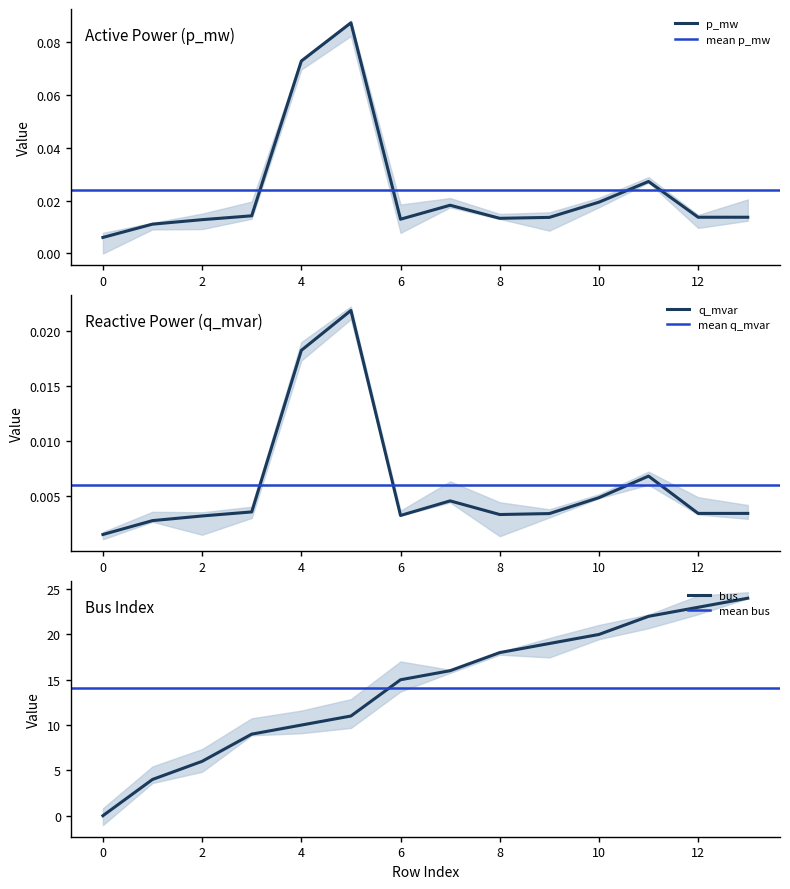

Does the chart display data point markers on the line(s)?

No